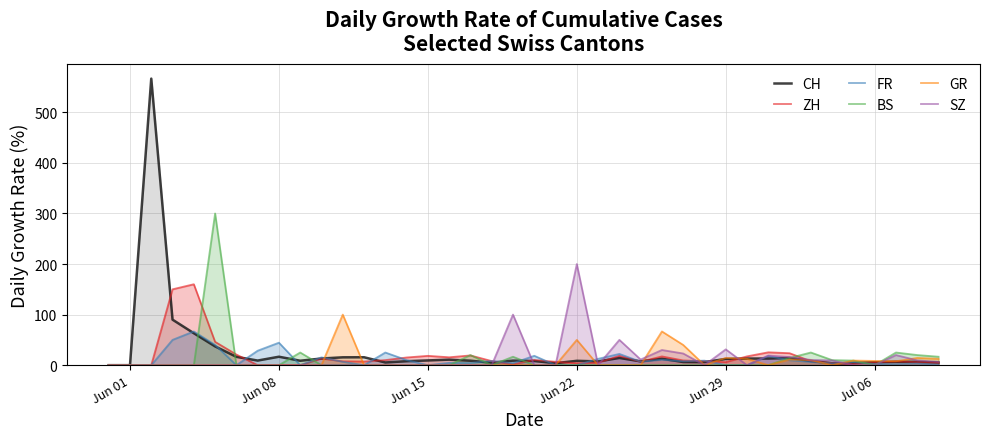

Which series has the largest range (max minus min)?

CH